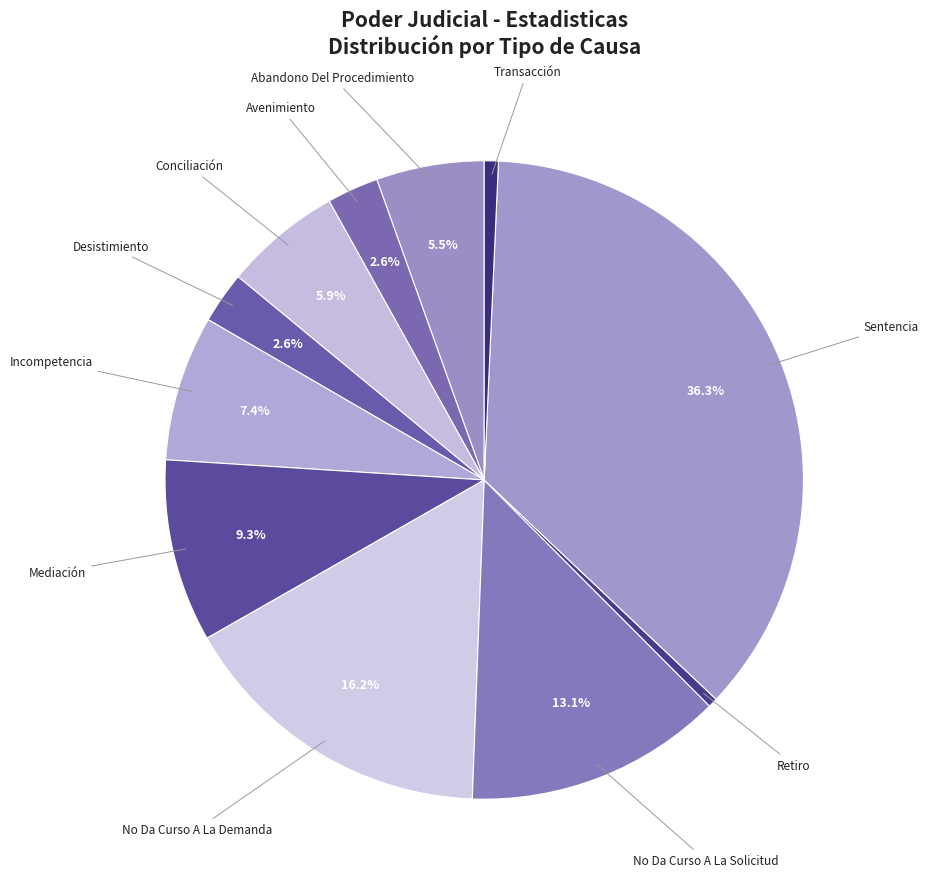

Count the number of slices in the pie.

11